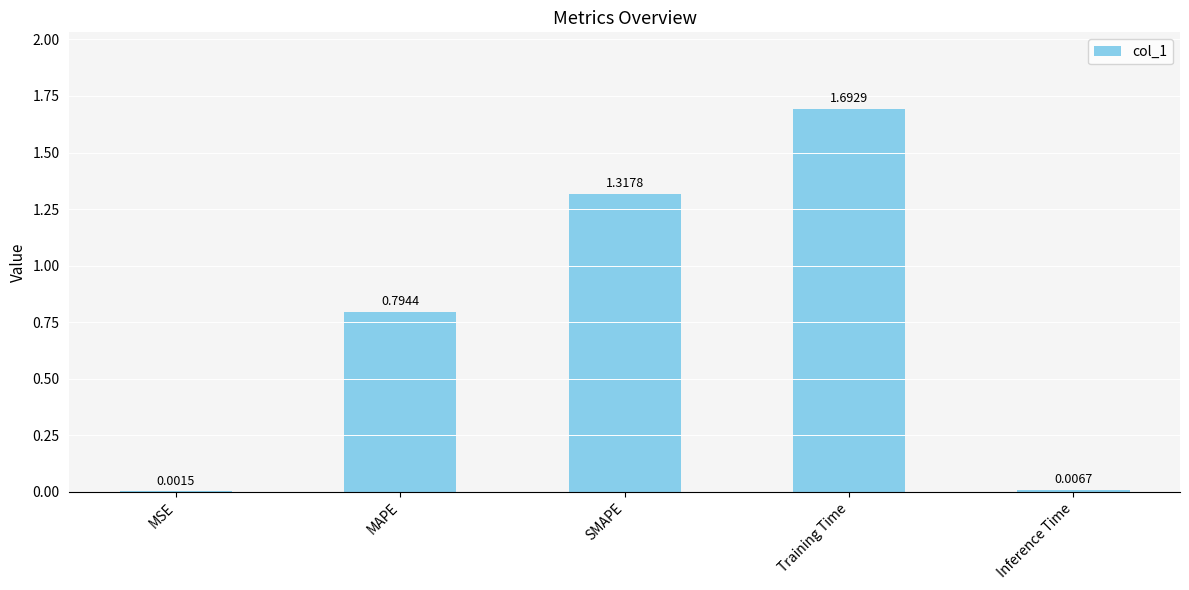

Which has a higher value, MSE or SMAPE?

SMAPE